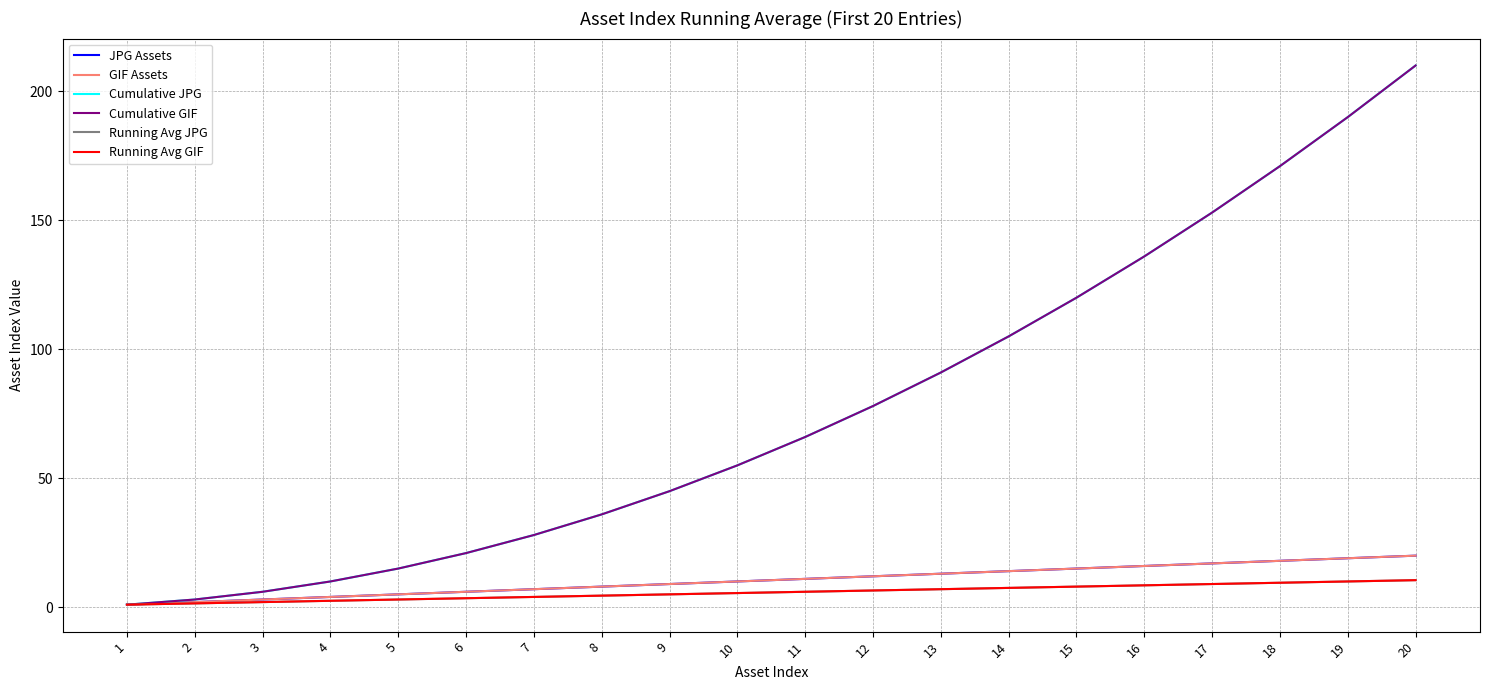

Which series has the largest total across all categories?

Cumulative JPG